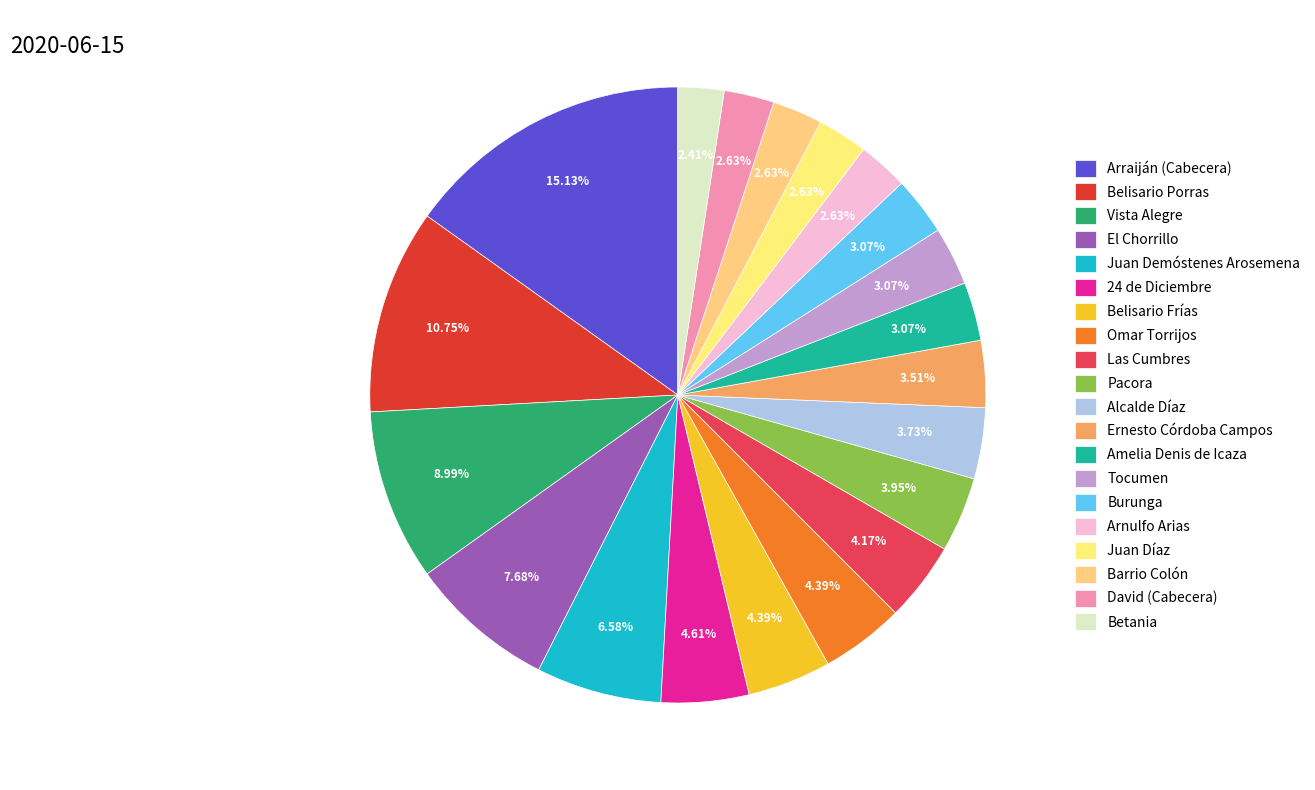

How many slices are in this pie chart?

20